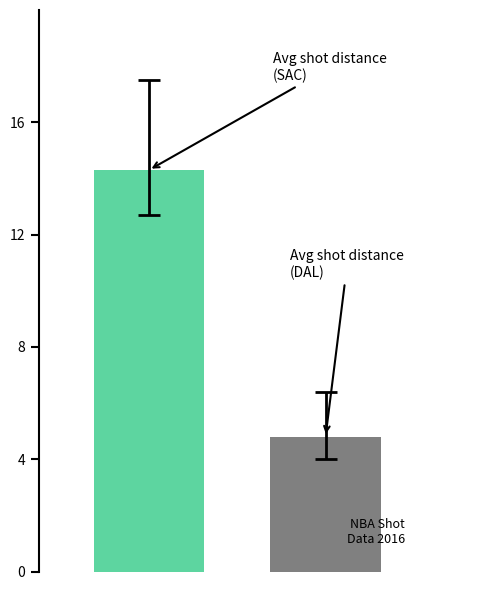

What is the smallest value displayed?

4.8